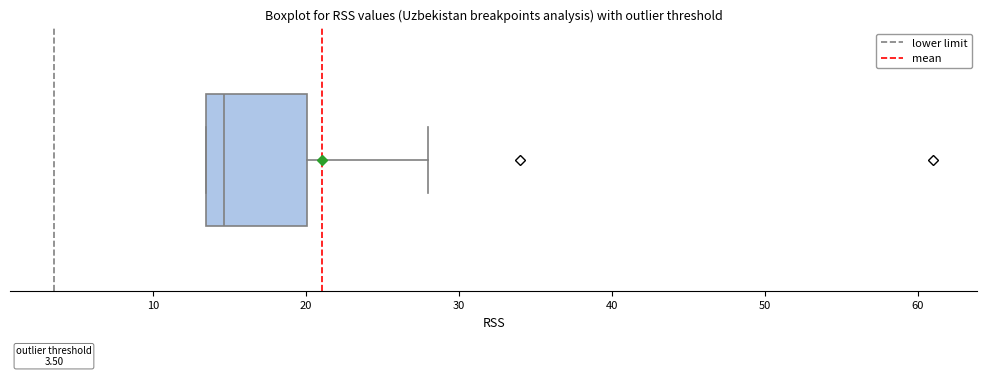

Read this box plot against the x-axis: the position of the median line, the range covered by the box, and the ends of both whiskers. The values are not printed on the chart, so give them approximately, as read against the axis.

median 15, box 13 to 20, whiskers 13 to 28